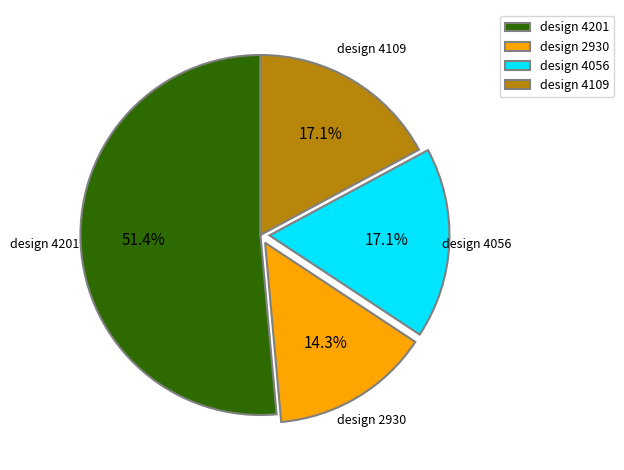

What portion of the pie excludes design 4056?

82.9%